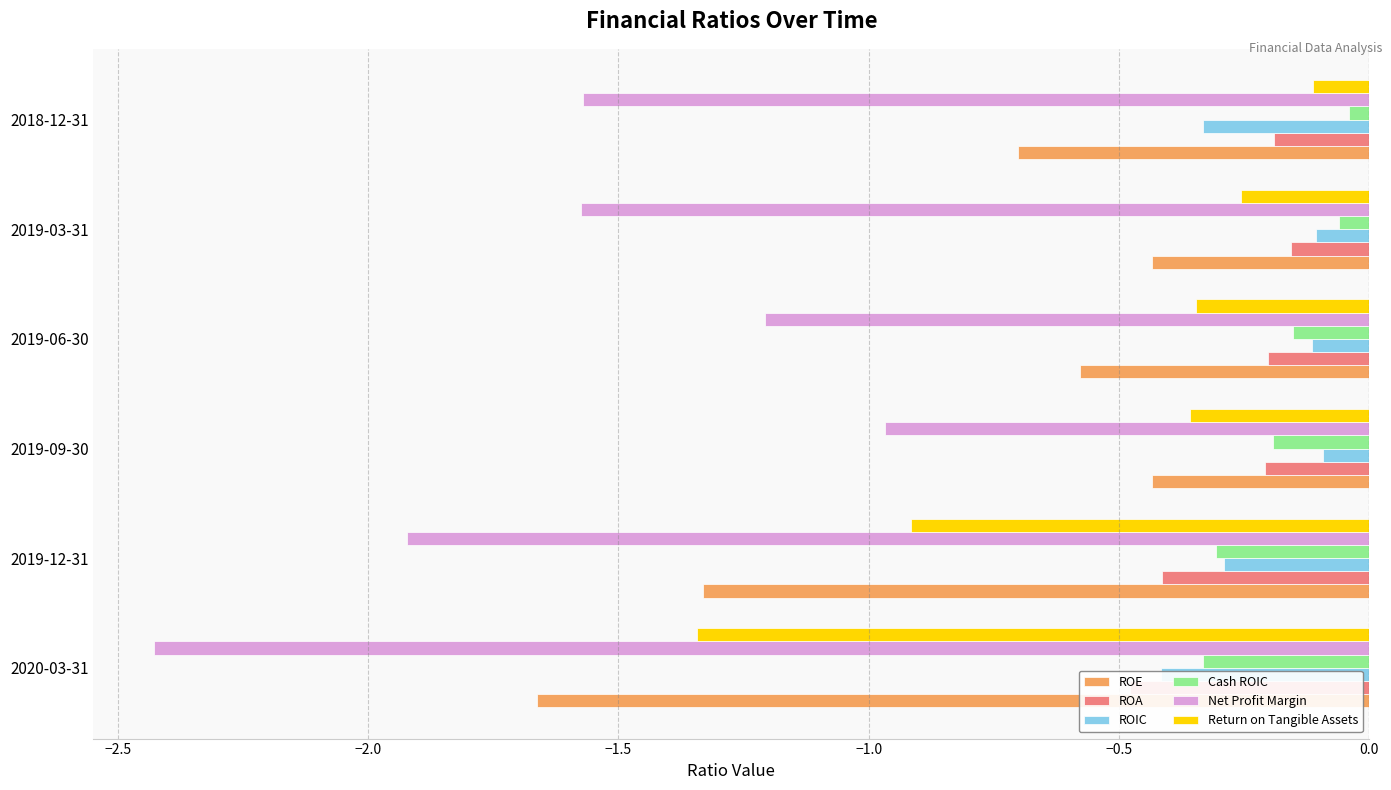

What is the total value across all series at 2019-03-31?

-2.6